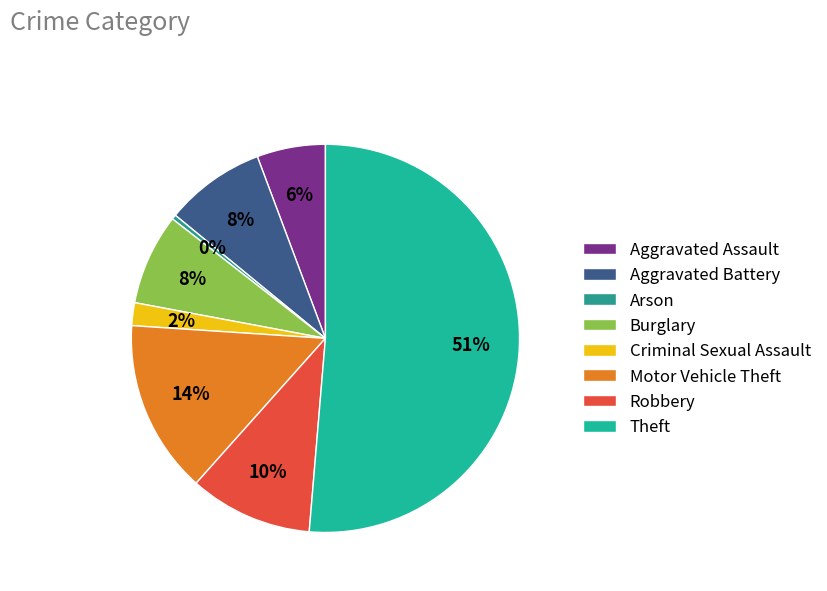

How many segments does this pie chart have?

8